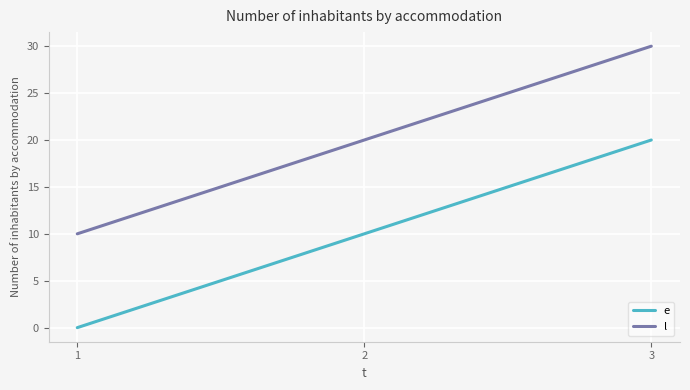

What is the difference between the highest and lowest values at 1?

10